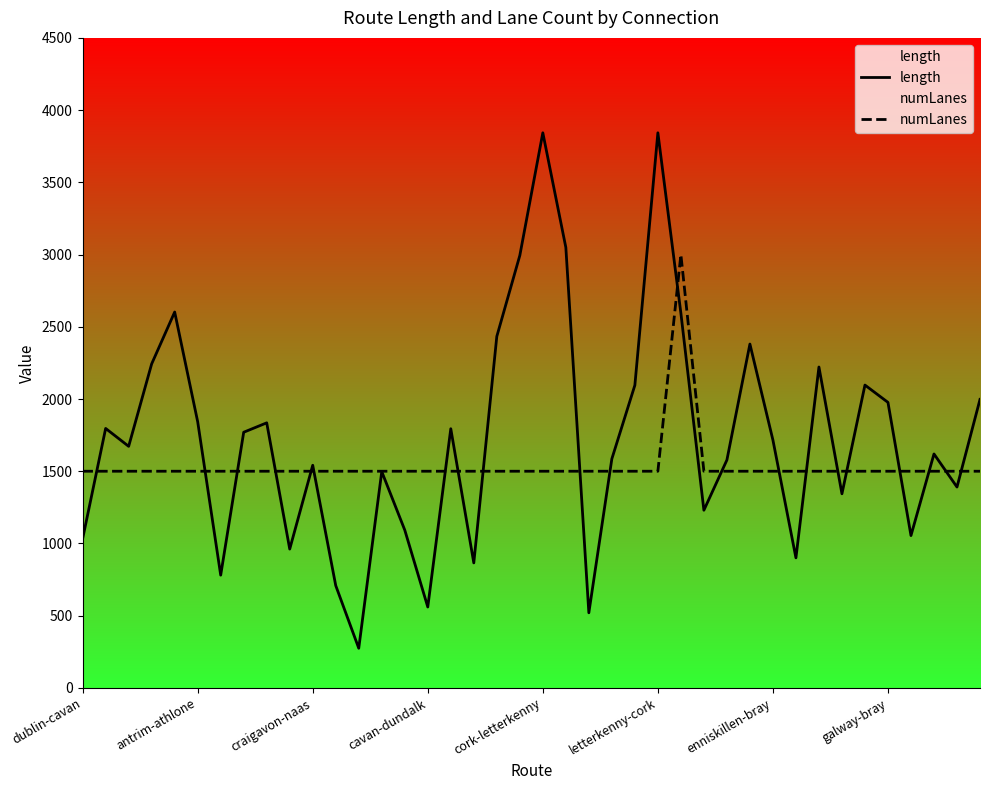

What value does the length series have at 37?

1619.5